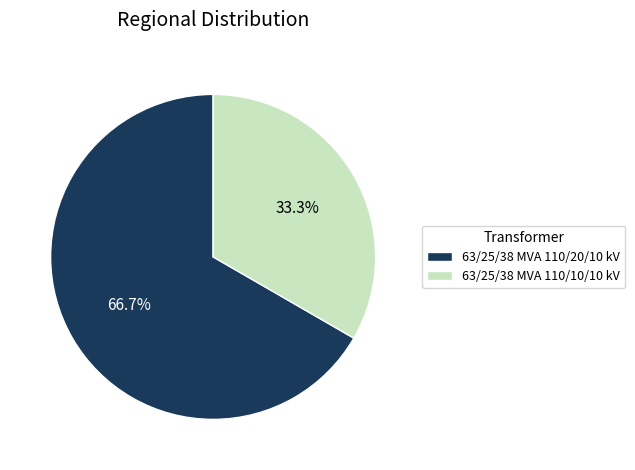

Between 63/25/38 MVA 110/20/10 kV and 63/25/38 MVA 110/10/10 kV, which is larger?

63/25/38 MVA 110/20/10 kV